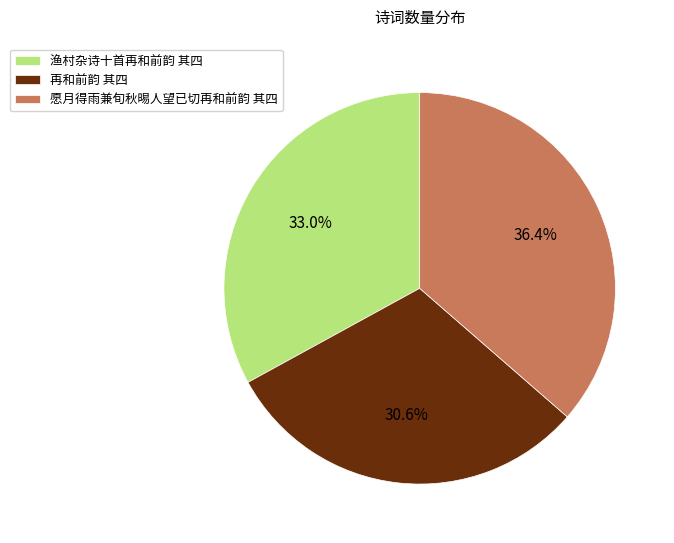

Combined, do 渔村杂诗十首再和前韵 其四 and 愿月得雨兼旬秋晹人望已切再和前韵 其四 account for over 50%?

Yes